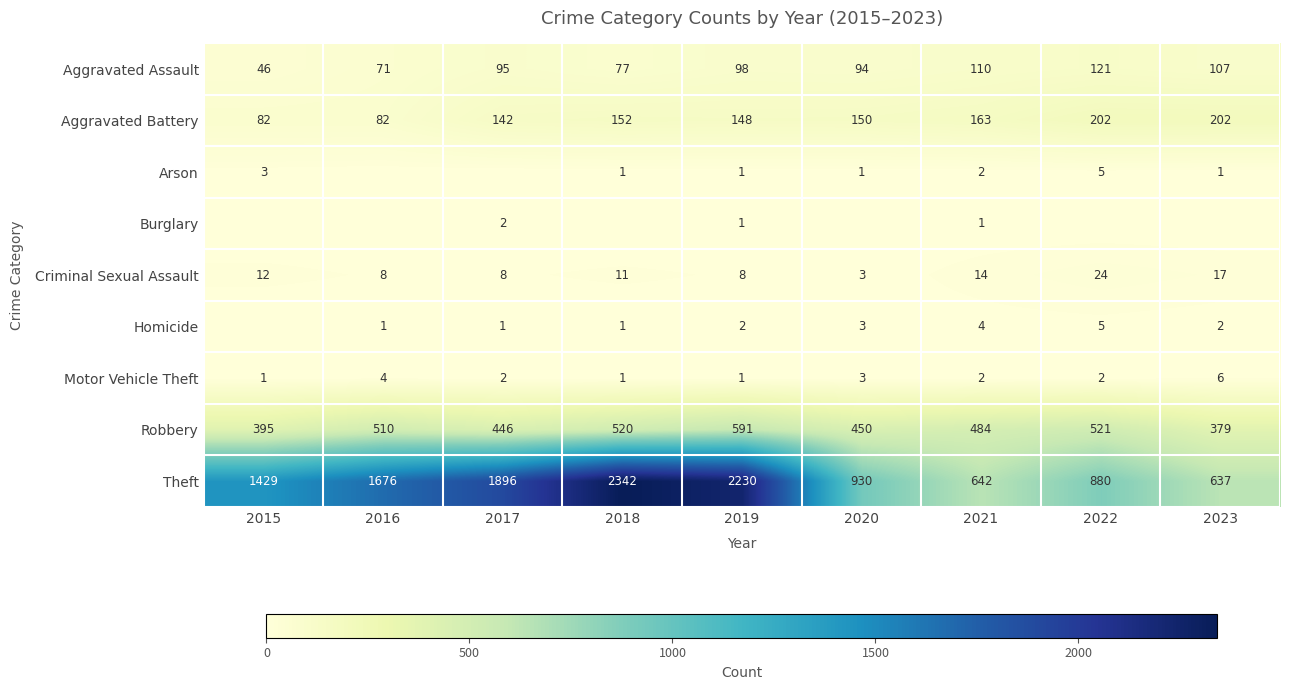

What is the spread (max minus min) of values at 2019?

2229